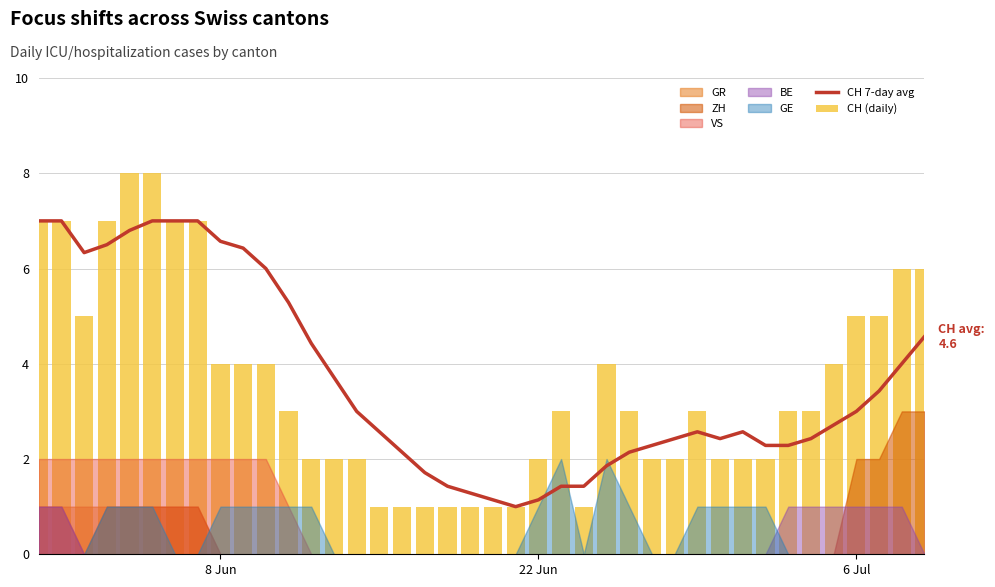

At which label is CH (daily) closest to 4?

8 Jun